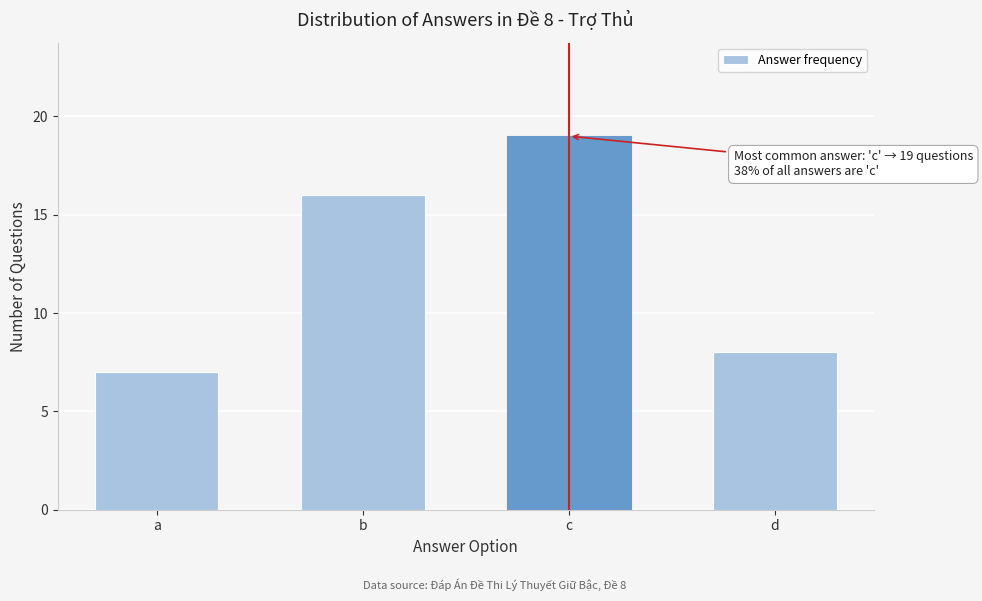

Reading right to left, extract all data points from this chart.

8	19	16	7